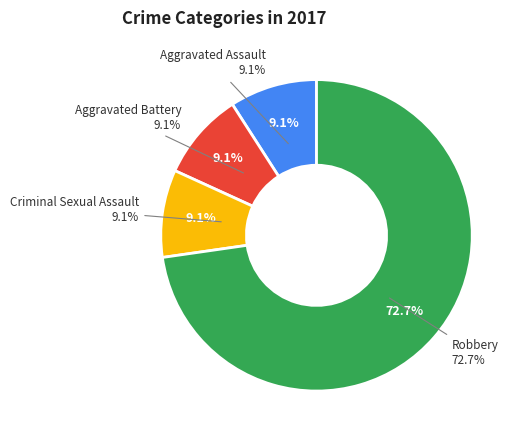

To the nearest percent, what is the difference between the Criminal Sexual Assault and Robbery slice percentages?

64%